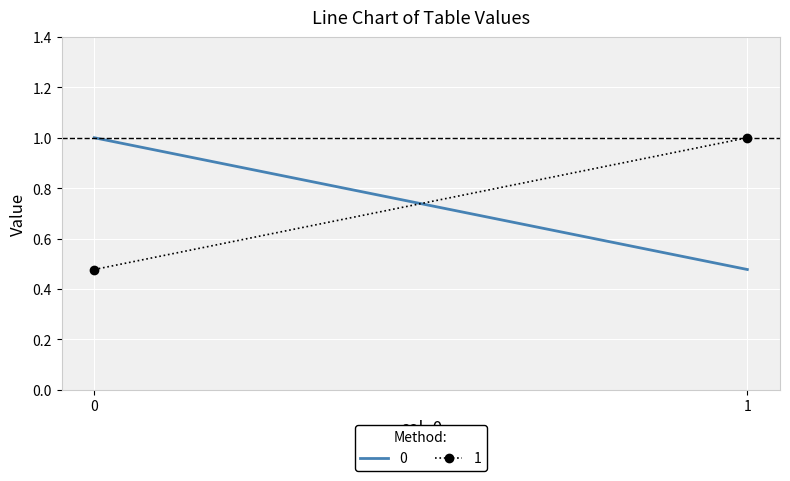

Reading right to left, extract all data points from this chart.

0: 0.5	1.0
1: 1.0	0.5